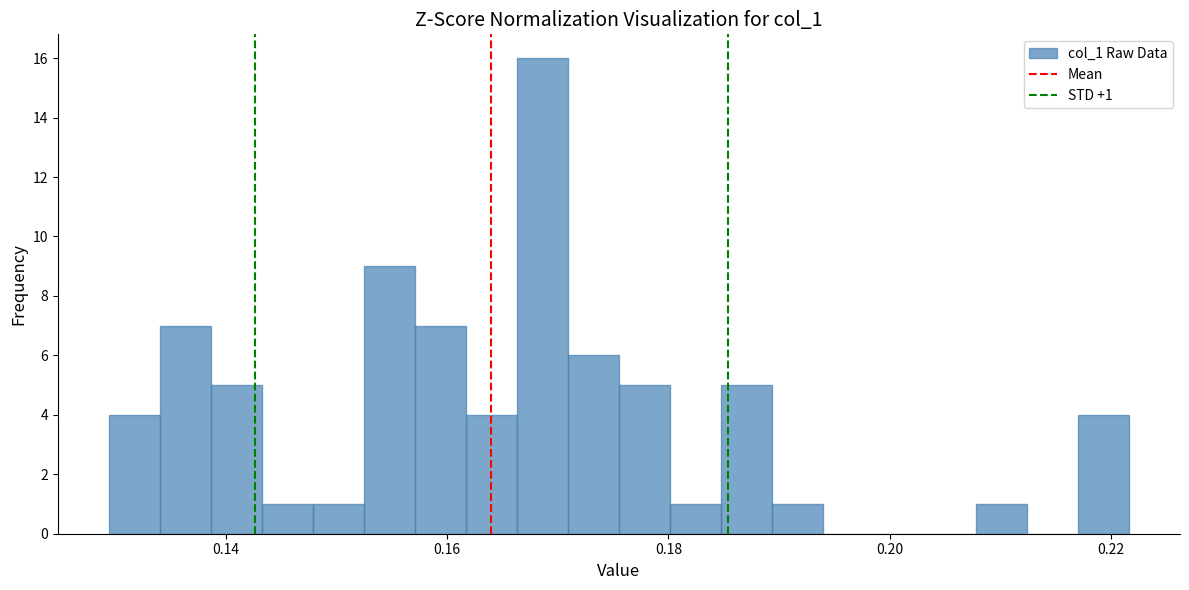

Around what value on the x-axis is the tallest bar? Give the approximate position of its centre, as read against the axis.

0.168